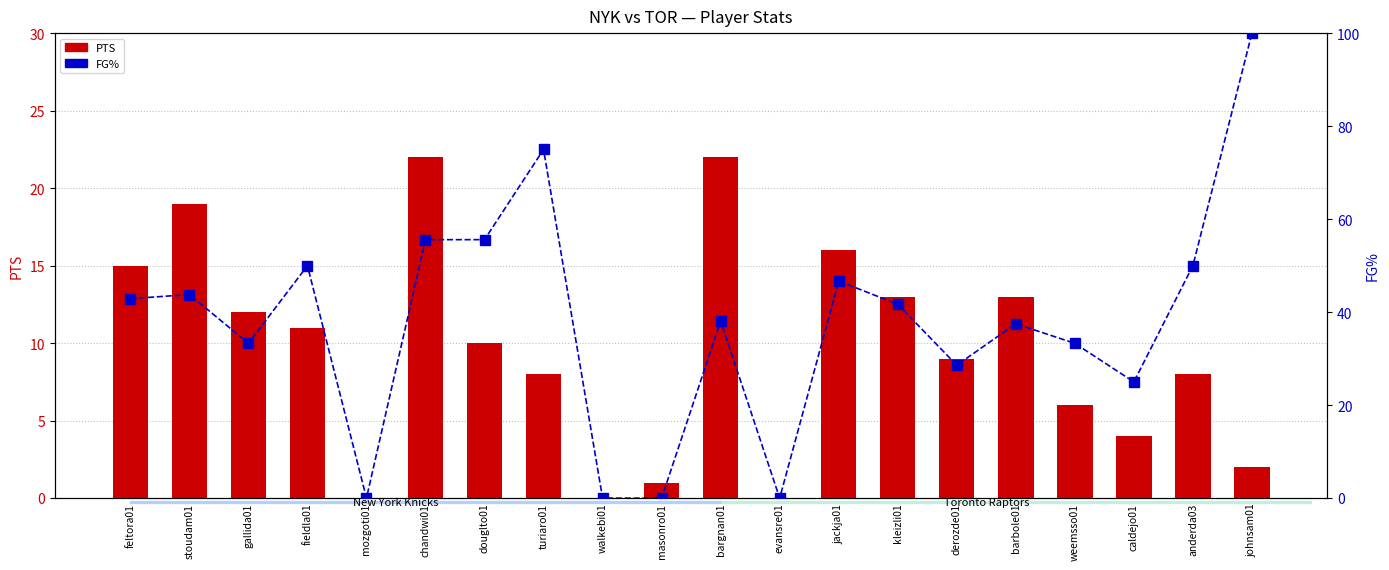

Between bargnan01 and anderda03, which is larger?

bargnan01